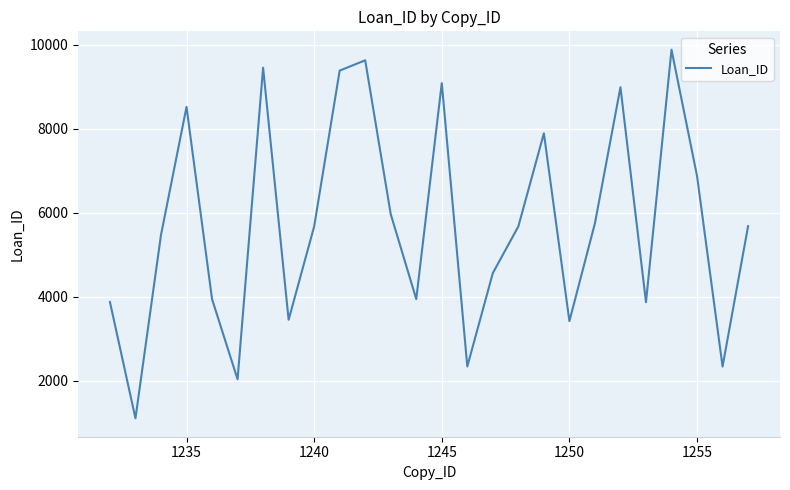

What is the maximum value shown in the chart?

9881